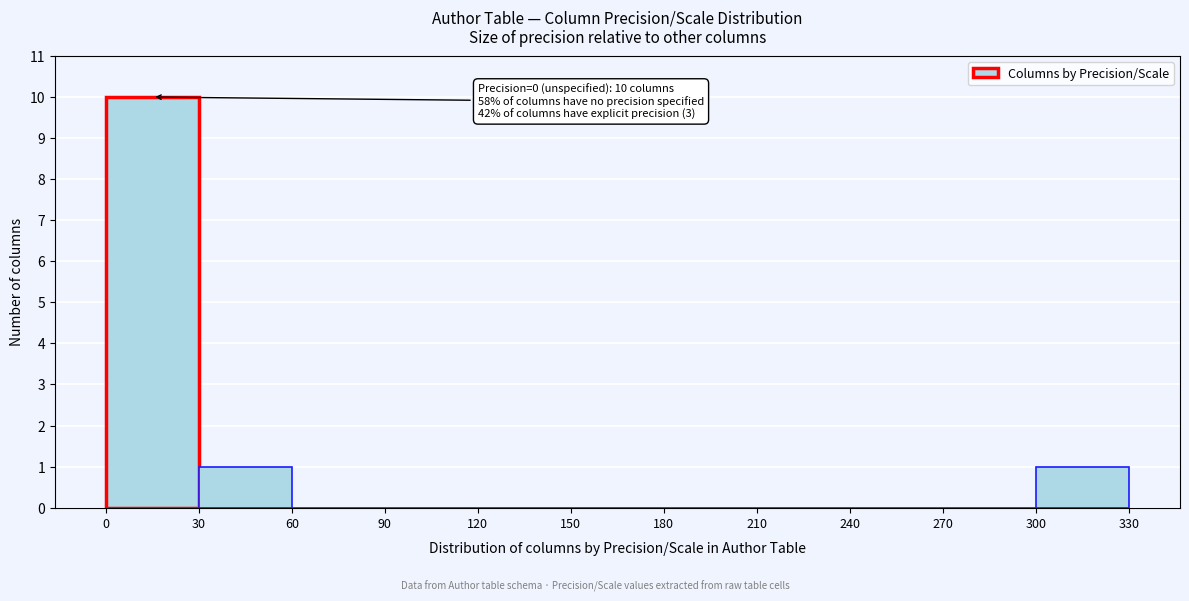

Which range on the x-axis has the tallest bar?

0 to 30